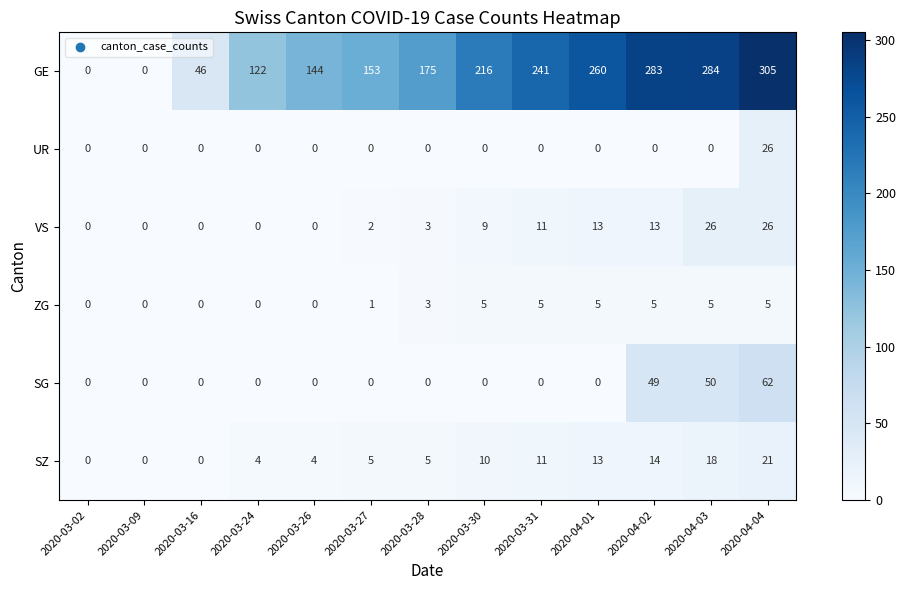

What is the approximate value of SZ at 2020-04-01, to the nearest 10?

10